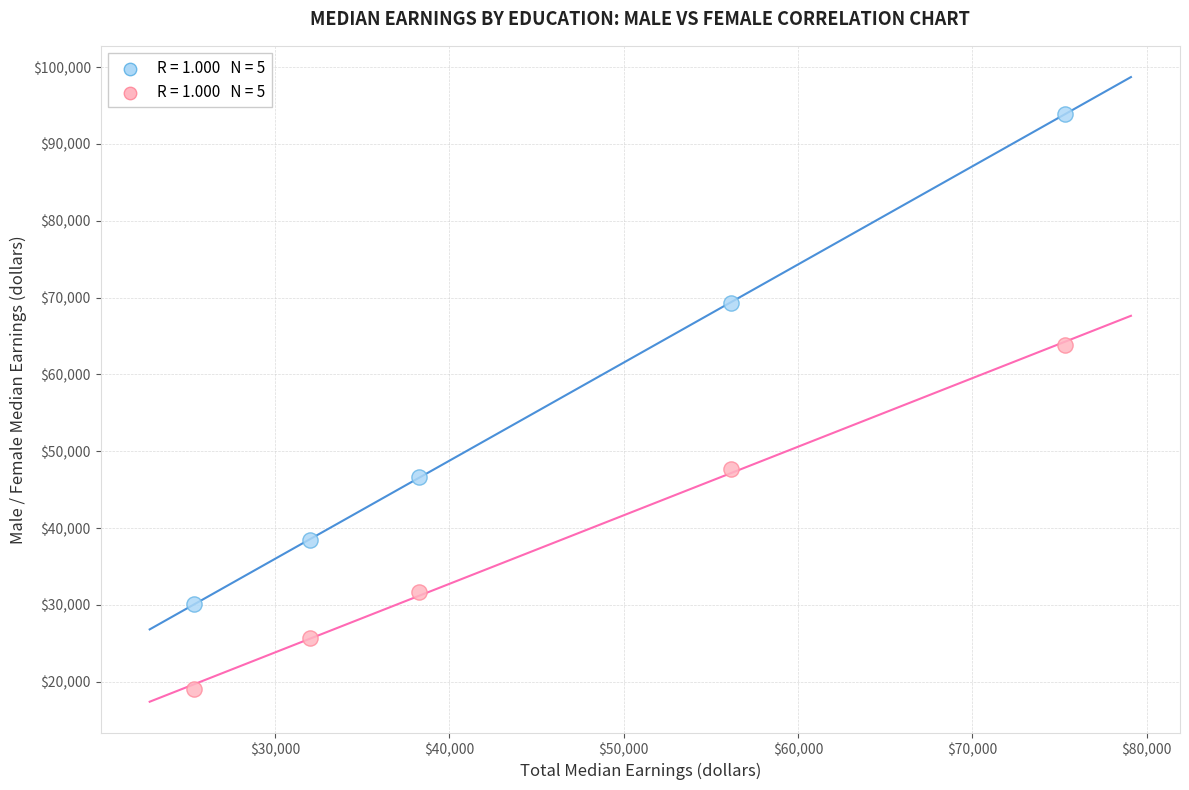

Across all series, what Y value is closest to 56467?

63781